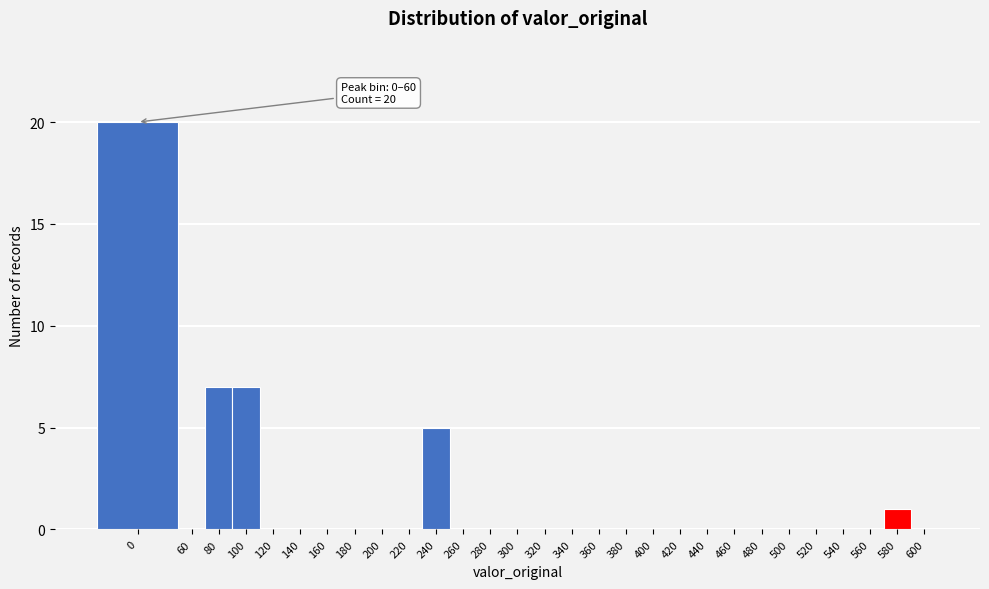

Reading left to right, list all the values displayed in this chart.

0=20	60=0	80=7	100=7	120=0	140=0	160=0	180=0	200=0	220=0	240=5	260=0	280=0	300=0	320=0	340=0	360=0	380=0	400=0	420=0	440=0	460=0	480=0	500=0	520=0	540=0	560=0	580=1	600=0